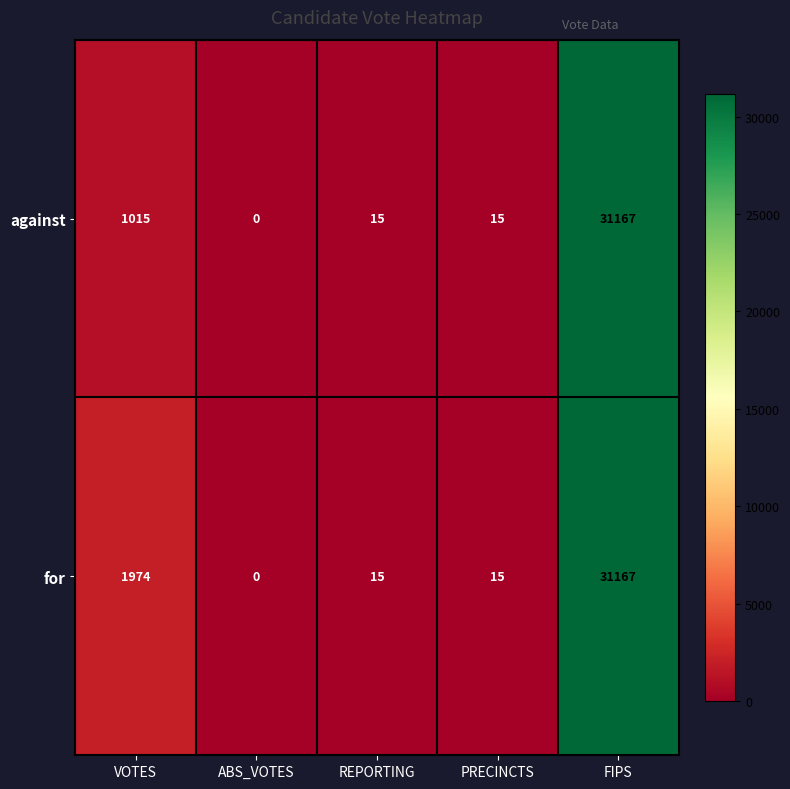

Reading left to right, extract all data points from this chart.

against: 1015	0	15	15	31167
for: 1974	0	15	15	31167